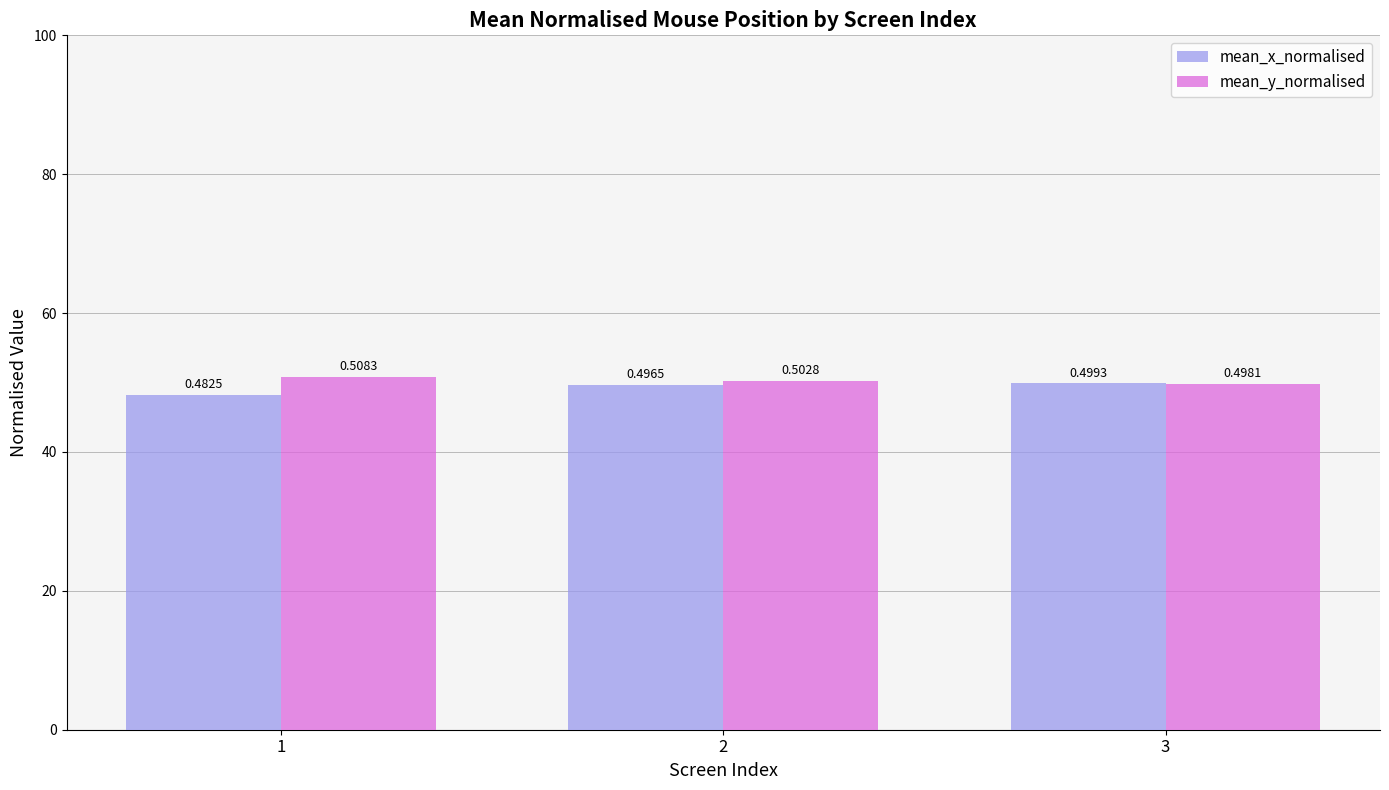

At 1, list the series in order from smallest to largest.

mean_x_normalised, mean_y_normalised